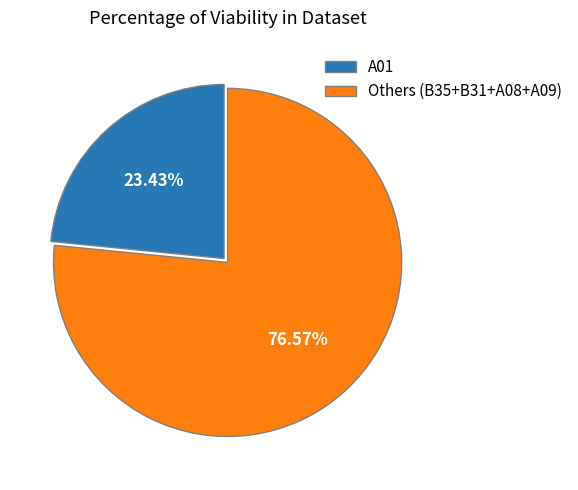

Is the sum of Others (B35+B31+A08+A09) and A01 greater than half?

Yes